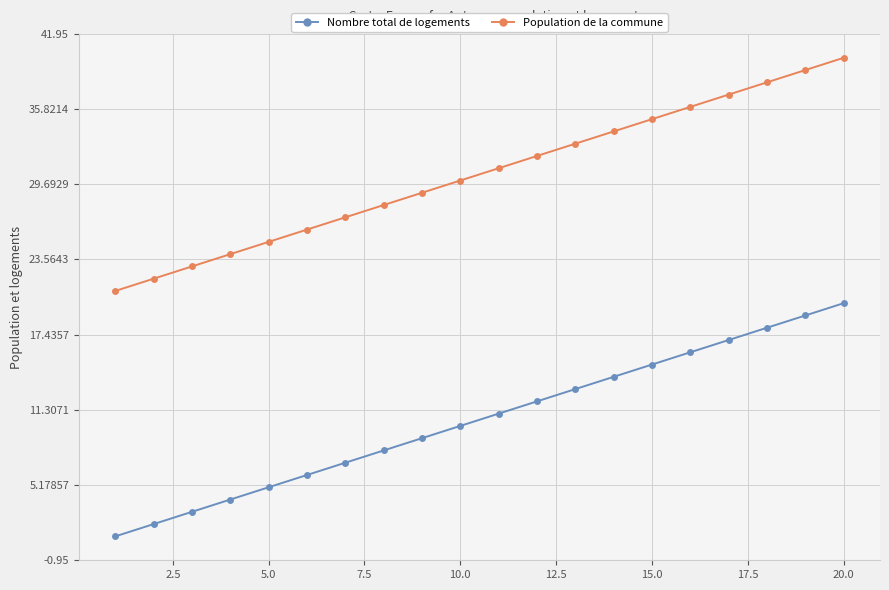

Which series has the largest total across all categories?

Population de la commune